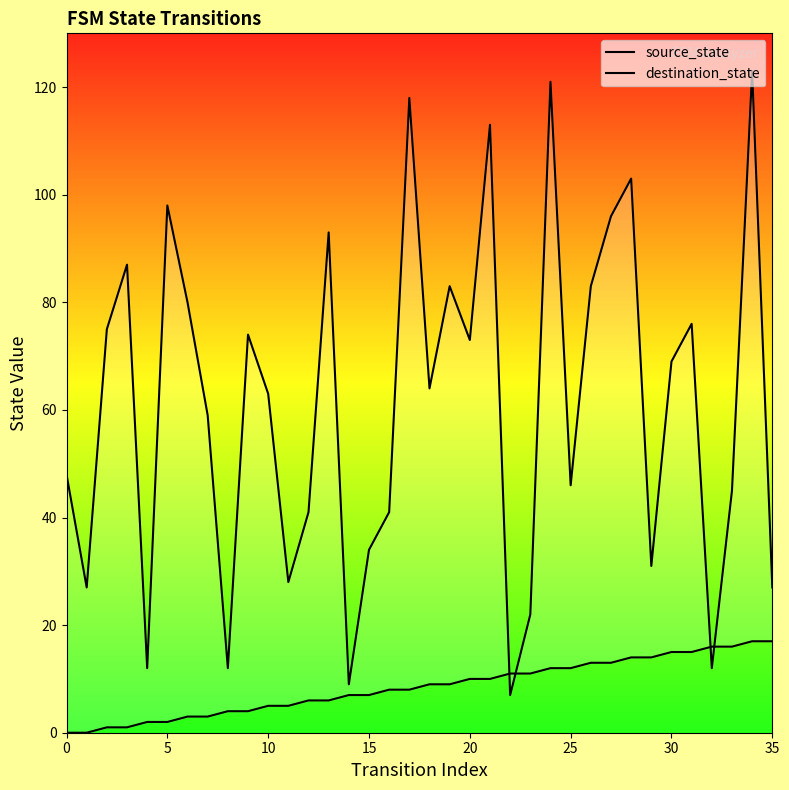

How many intersections are there between destination_state and source_state?

4